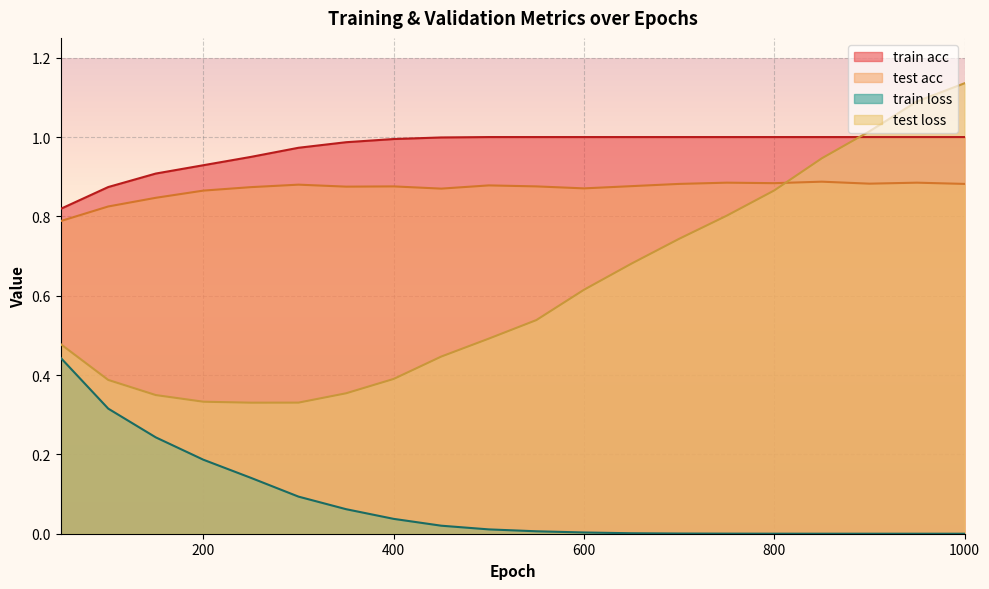

What is the difference between the maximum and minimum values in the test loss series?

0.8